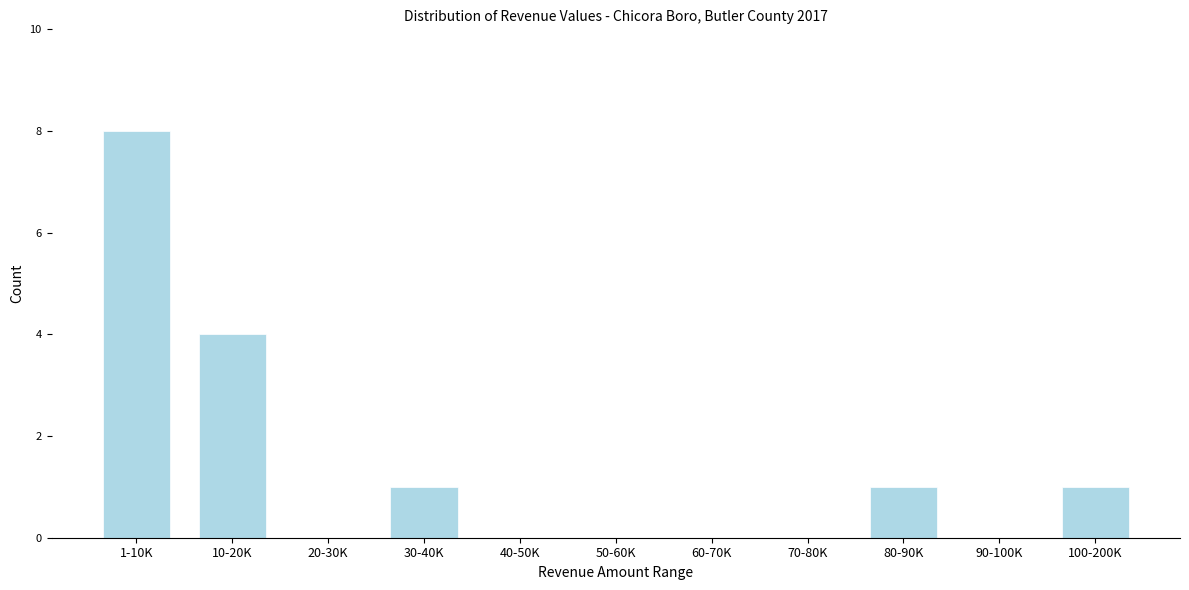

Reading left to right, what are all the values shown in this chart?

1-10K=8	10-20K=4	20-30K=0	30-40K=1	40-50K=0	50-60K=0	60-70K=0	70-80K=0	80-90K=1	90-100K=0	100-200K=1